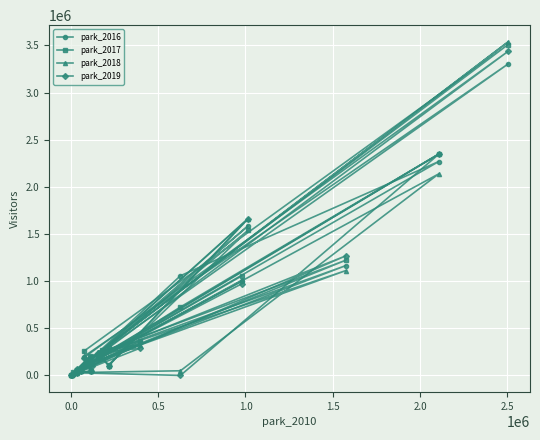

What is the greatest value displayed?

3537575